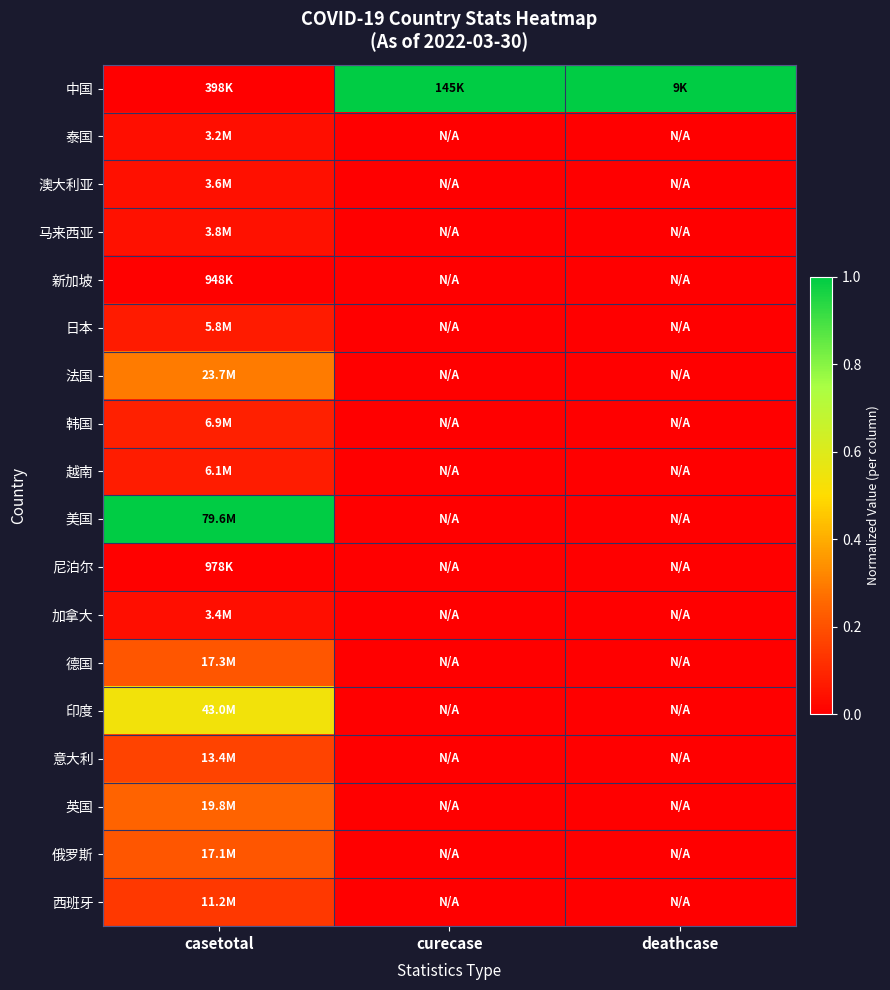

Reading left to right, list all the values displayed in this chart.

中国: casetotal=0.0	curecase=1.0	deathcase=1.0
泰国: casetotal=0.0	curecase=0.0	deathcase=0.0
澳大利亚: casetotal=0.0	curecase=0.0	deathcase=0.0
马来西亚: casetotal=0.0	curecase=0.0	deathcase=0.0
新加坡: casetotal=0.0	curecase=0.0	deathcase=0.0
日本: casetotal=0.1	curecase=0.0	deathcase=0.0
法国: casetotal=0.3	curecase=0.0	deathcase=0.0
韩国: casetotal=0.1	curecase=0.0	deathcase=0.0
越南: casetotal=0.1	curecase=0.0	deathcase=0.0
美国: casetotal=1.0	curecase=0.0	deathcase=0.0
尼泊尔: casetotal=0.0	curecase=0.0	deathcase=0.0
加拿大: casetotal=0.0	curecase=0.0	deathcase=0.0
德国: casetotal=0.2	curecase=0.0	deathcase=0.0
印度: casetotal=0.5	curecase=0.0	deathcase=0.0
意大利: casetotal=0.2	curecase=0.0	deathcase=0.0
英国: casetotal=0.2	curecase=0.0	deathcase=0.0
俄罗斯: casetotal=0.2	curecase=0.0	deathcase=0.0
西班牙: casetotal=0.1	curecase=0.0	deathcase=0.0